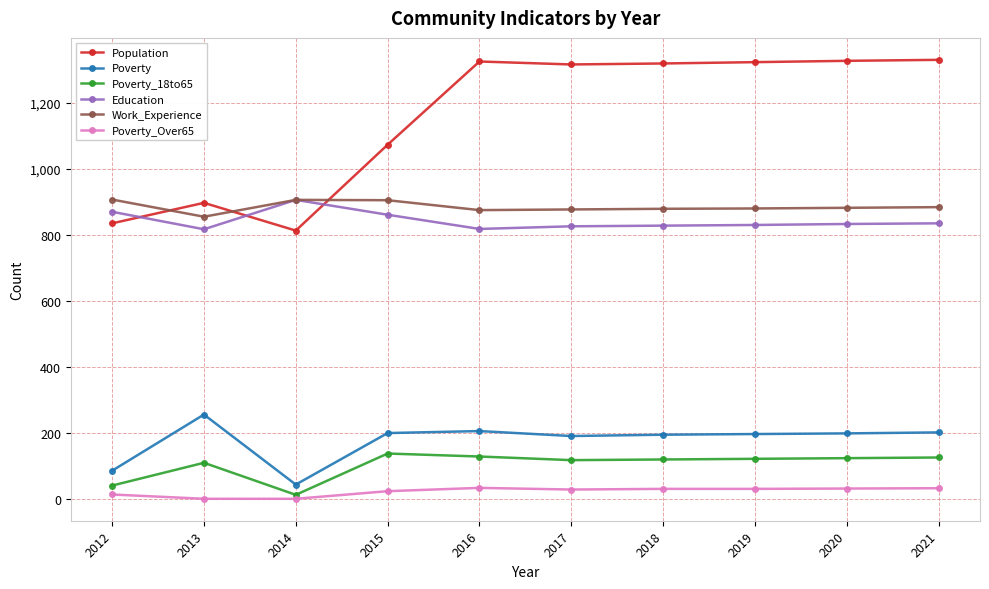

The Poverty series shows 51 at 2016. True or false?

False